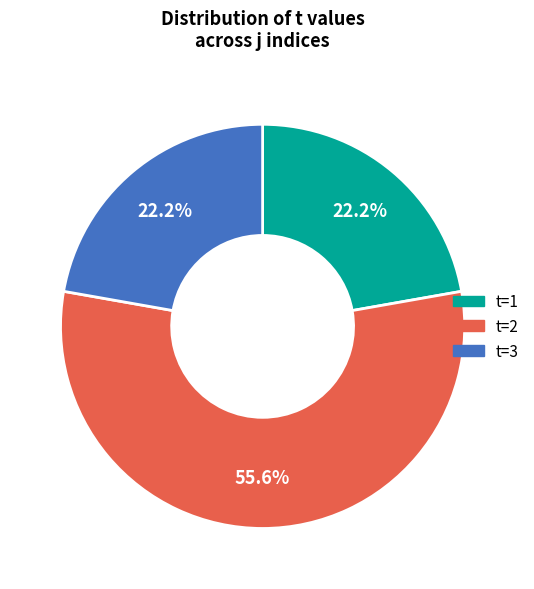

To the nearest percent, what is the difference between the largest and smallest slice percentages?

33%